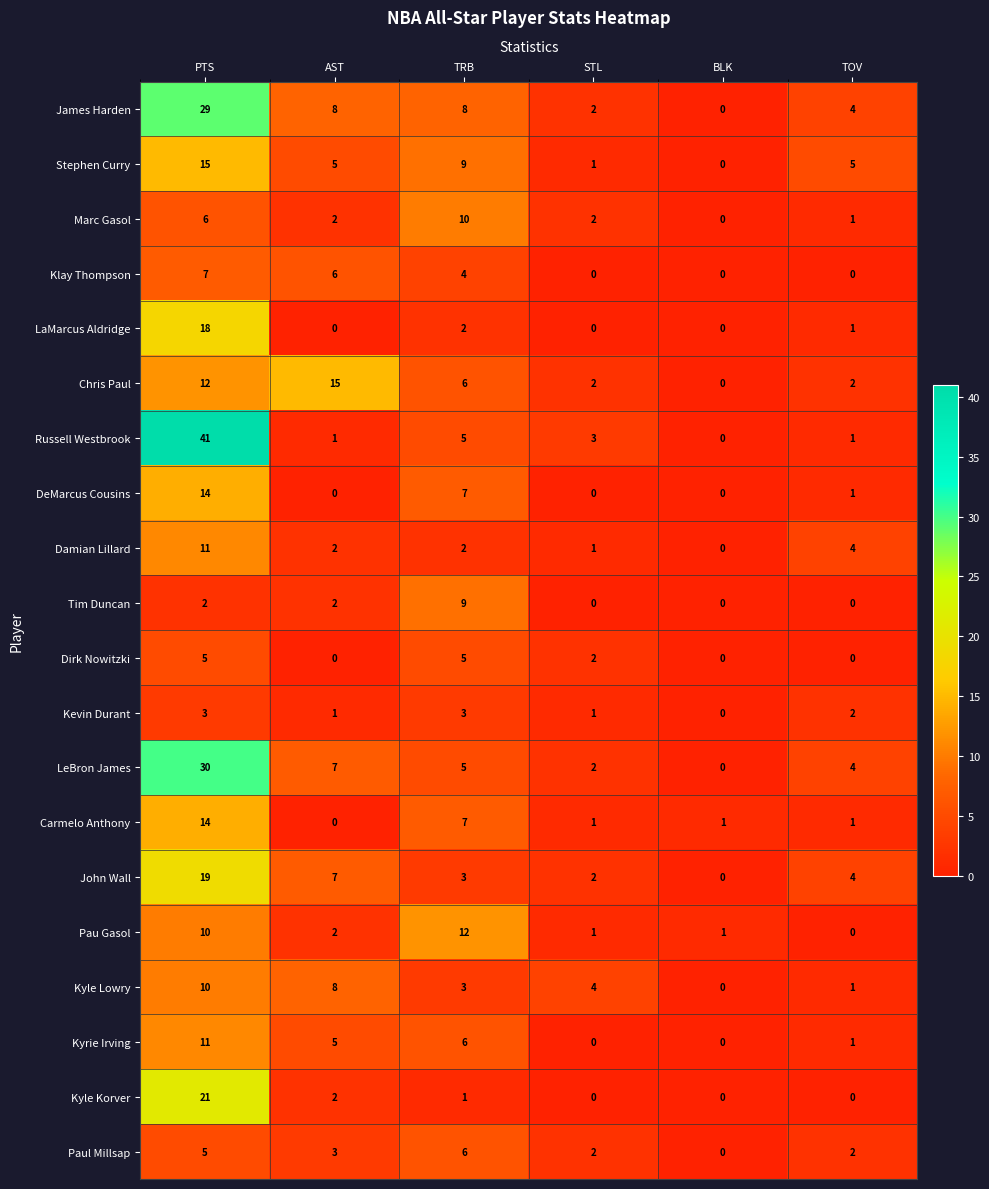

Which series changed the most between PTS and TRB?

Russell Westbrook